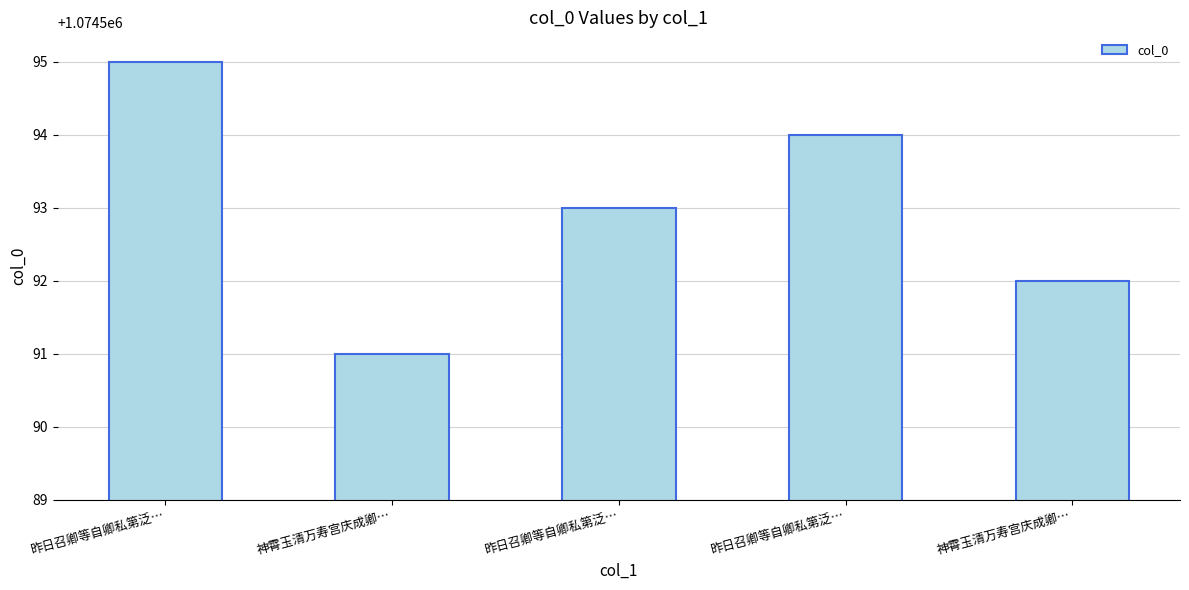

Rank the categories by value from lowest to highest.

神霄玉清万寿宫庆成卿…, 神霄玉清万寿宫庆成卿…, 昨日召卿等自卿私第泛…, 昨日召卿等自卿私第泛…, 昨日召卿等自卿私第泛…